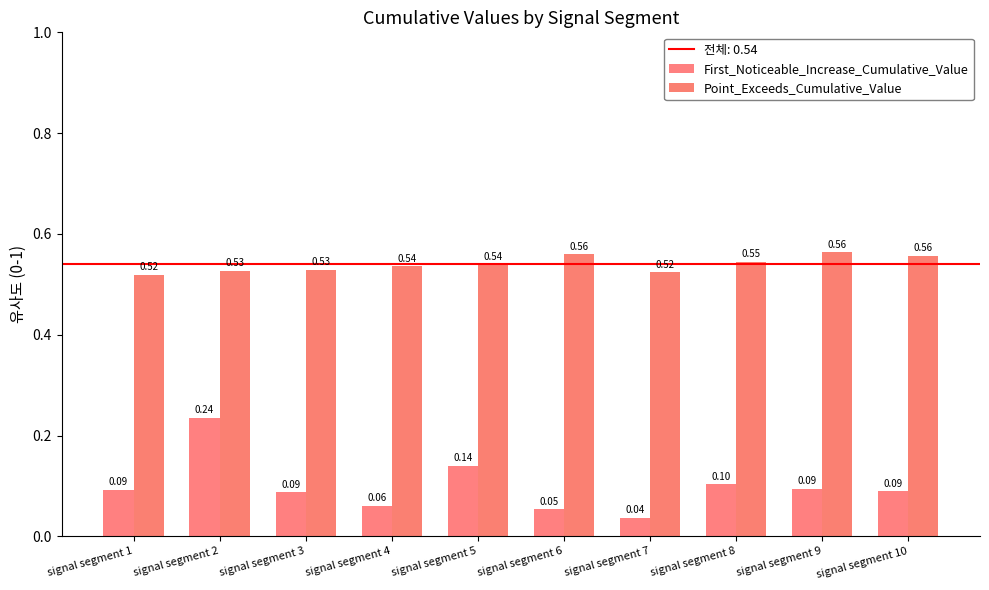

The First_Noticeable_Increase_Cumulative_Value series shows 0.0 at signal segment 1. True or false?

False